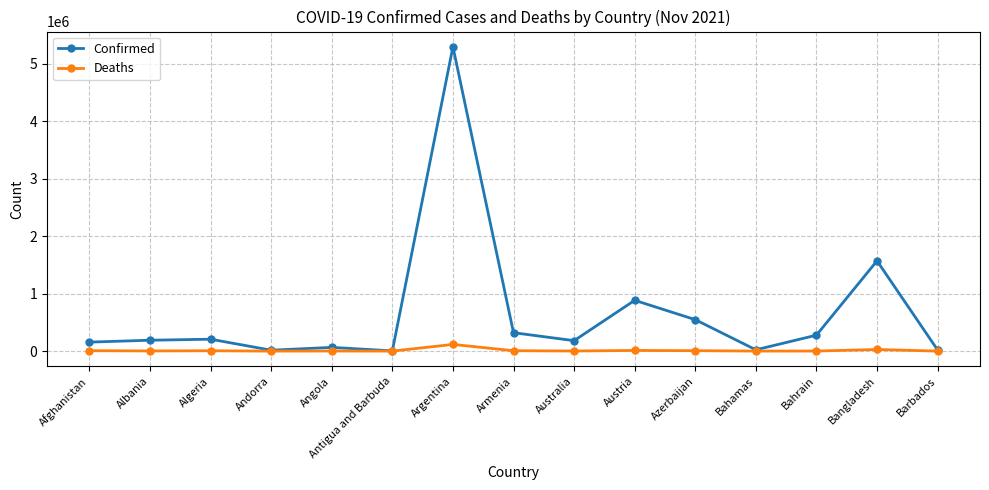

How many lines are shown in the chart?

2